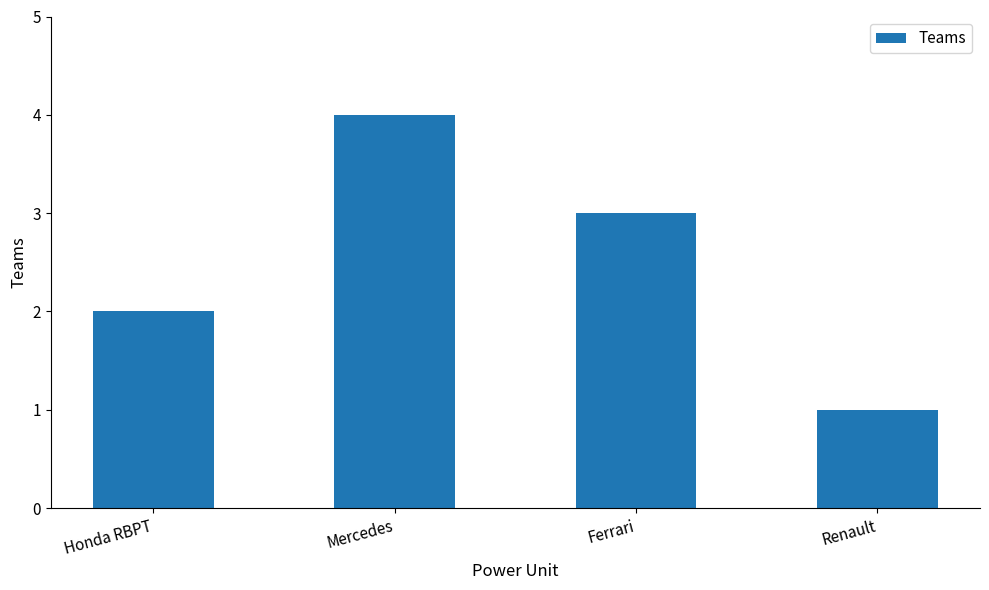

Reading right to left, list all the values displayed in this chart.

1	3	4	2